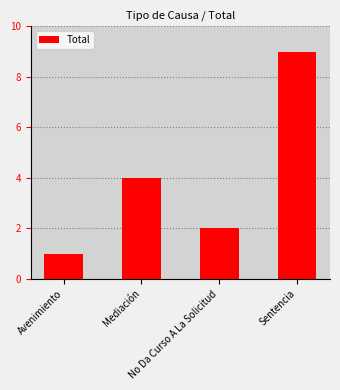

What is the change in value from Avenimiento to Mediación?

+3